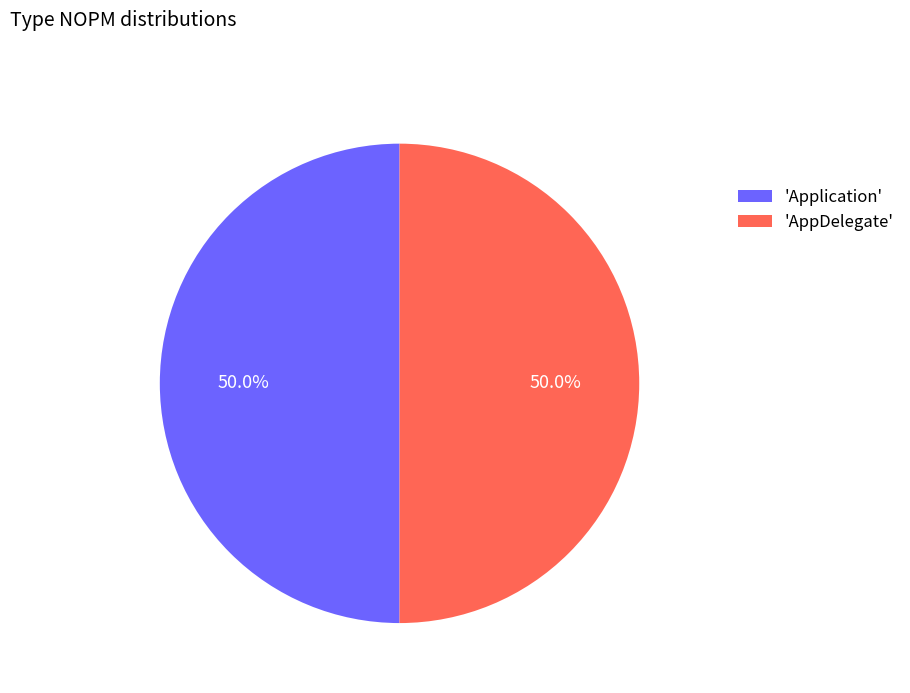

Combined, do 'Application' and 'AppDelegate' account for over 50%?

Yes